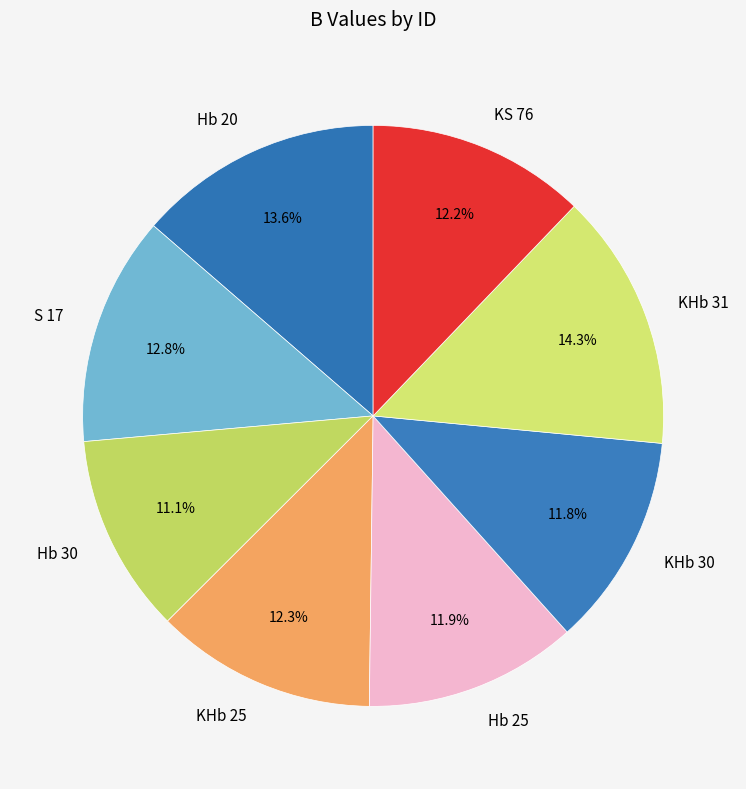

What is the largest slice in the pie chart?

KHb 31